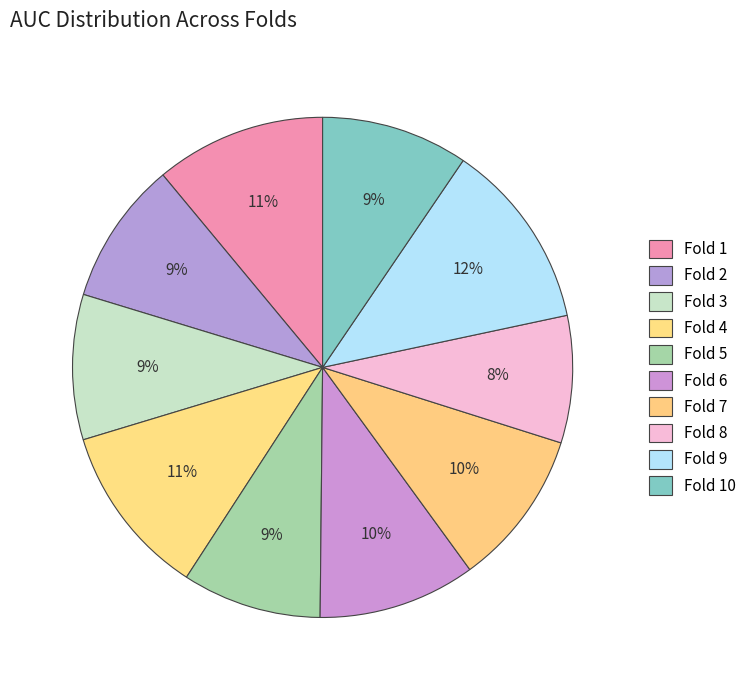

Does Fold 2 represent more than half of the total?

No